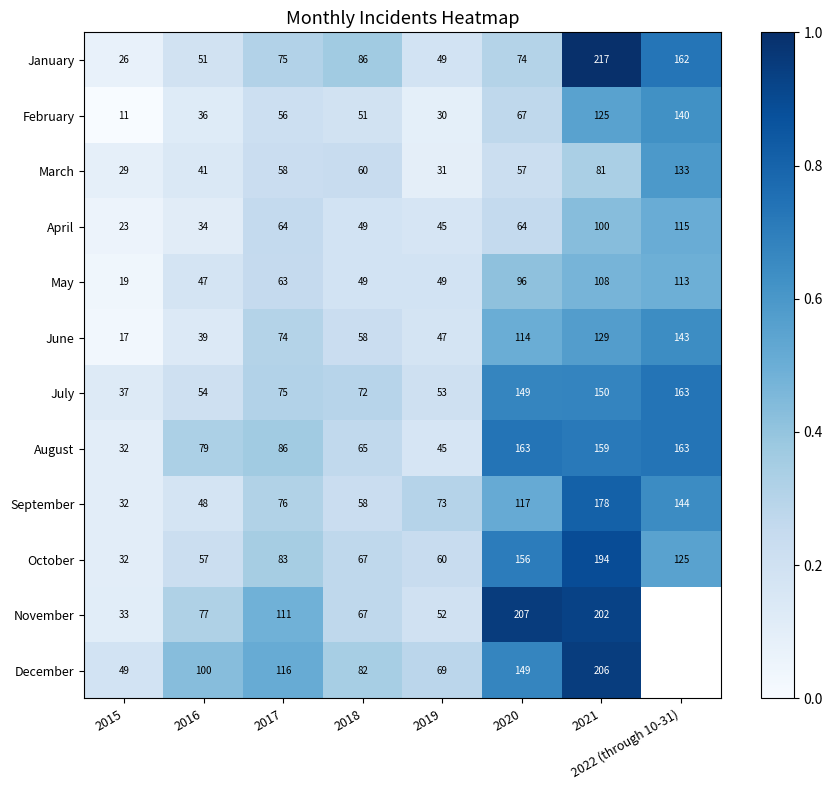

At 2021, list the series in order from largest to smallest.

January, December, November, October, September, August, July, June, February, May, April, March